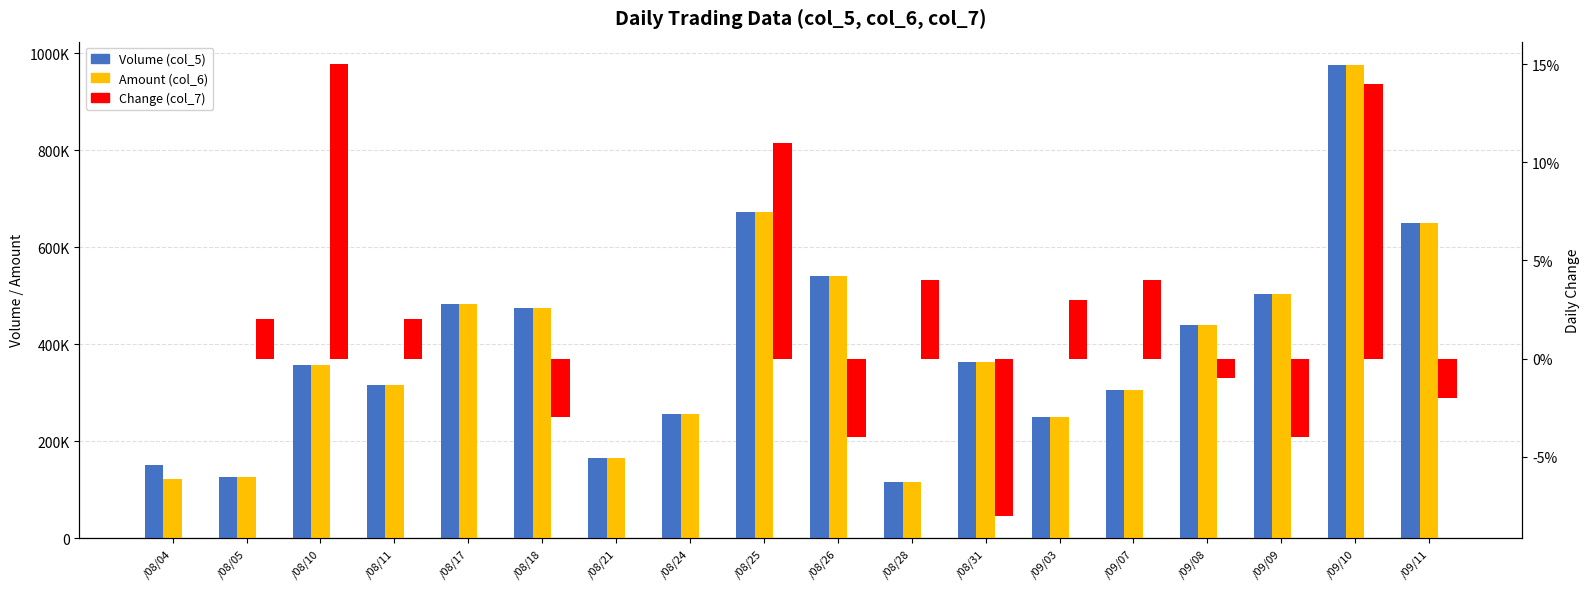

Rank the series at /08/21 from highest to lowest value.

Volume (col_5), Amount (col_6), Change (col_7)